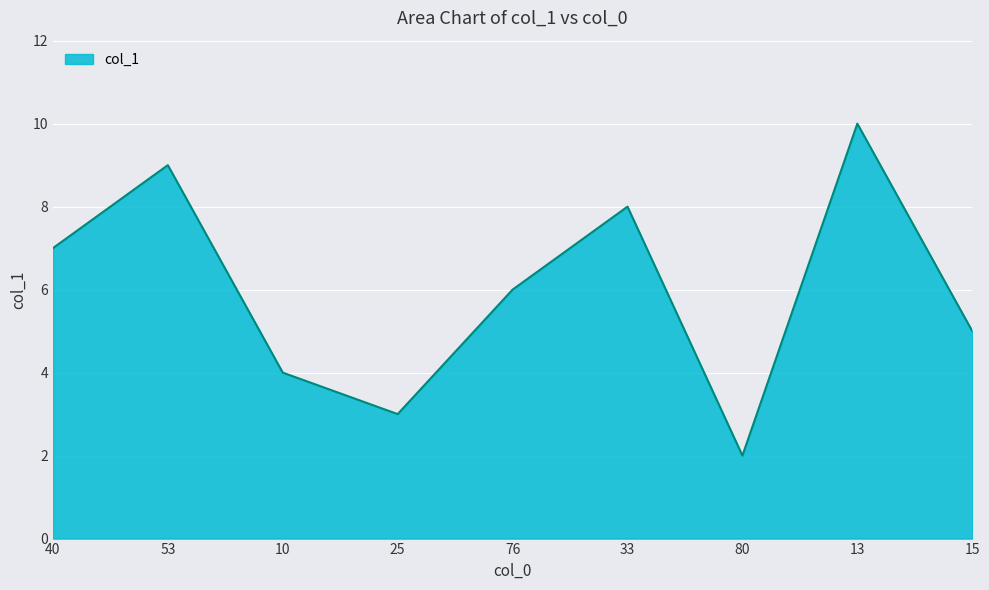

What is the change in value from 40 to 15?

-2